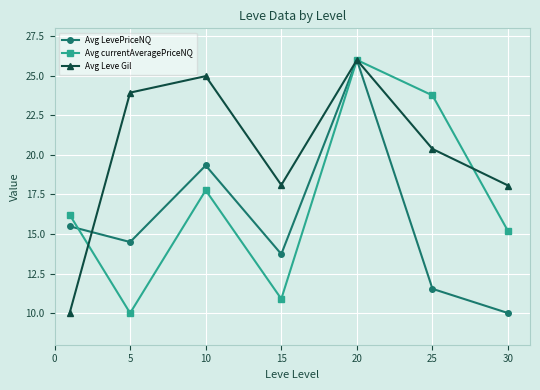

List the series in order of their overall mean, lowest first.

Avg LevePriceNQ, Avg currentAveragePriceNQ, Avg Leve Gil